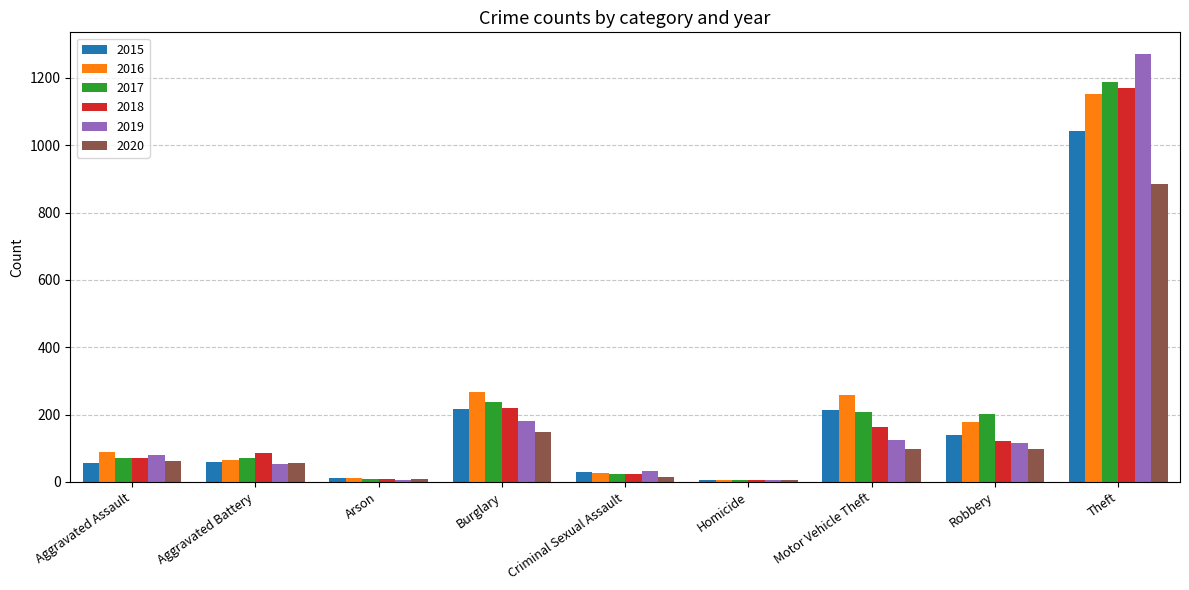

Is the value of 2020 at Theft greater than the value of 2017 at Motor Vehicle Theft?

Yes